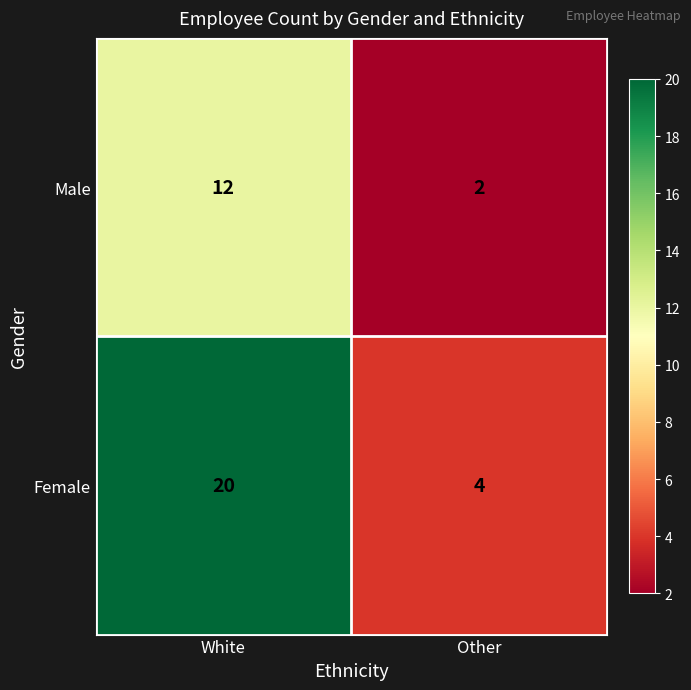

What is the sum of all Male values?

14